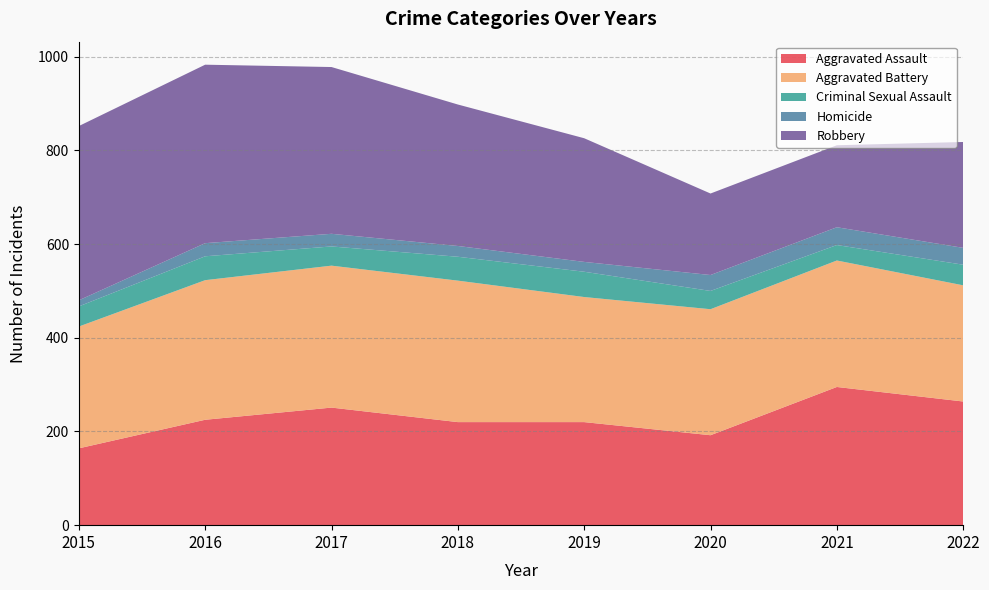

Reading left to right, what are all the values shown in this chart?

Aggravated Assault: 2015=164	2016=225	2017=251	2018=220	2019=220	2020=192	2021=295	2022=264
Aggravated Battery: 2015=260	2016=298	2017=303	2018=302	2019=267	2020=269	2021=270	2022=248
Criminal Sexual Assault: 2015=43	2016=51	2017=41	2018=51	2019=54	2020=39	2021=33	2022=44
Homicide: 2015=13	2016=28	2017=27	2018=23	2019=21	2020=34	2021=38	2022=36
Robbery: 2015=372	2016=381	2017=356	2018=302	2019=264	2020=174	2021=175	2022=226